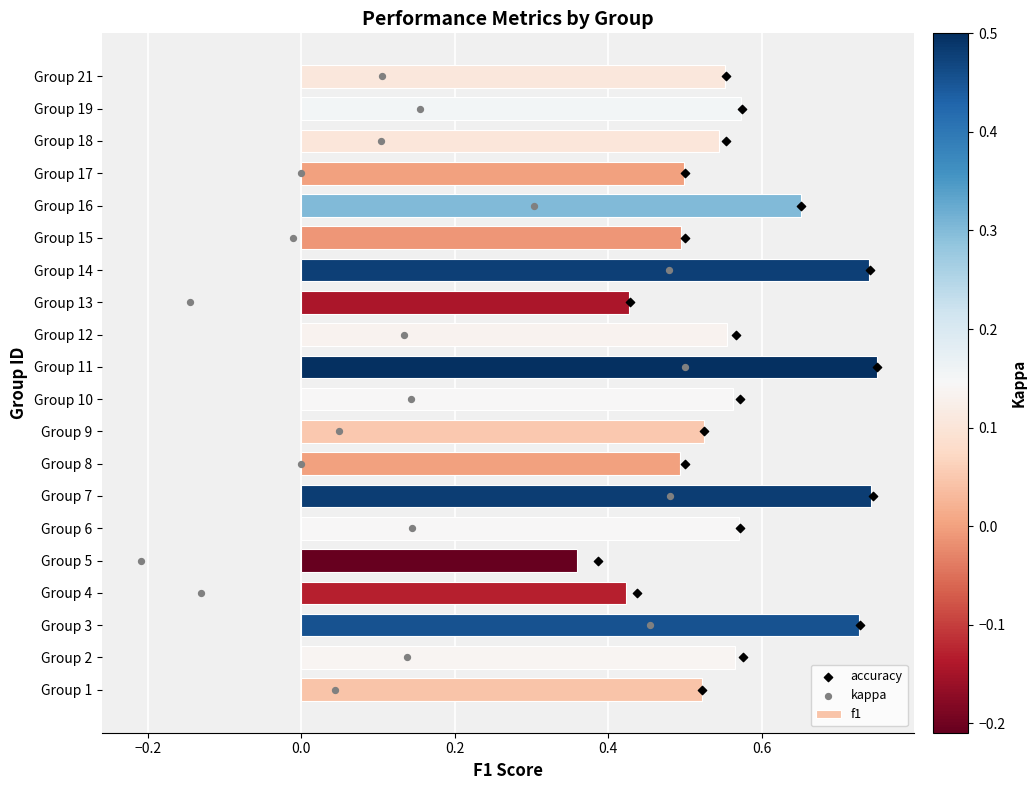

Which category has the lowest value in the f1 series?

Group 5